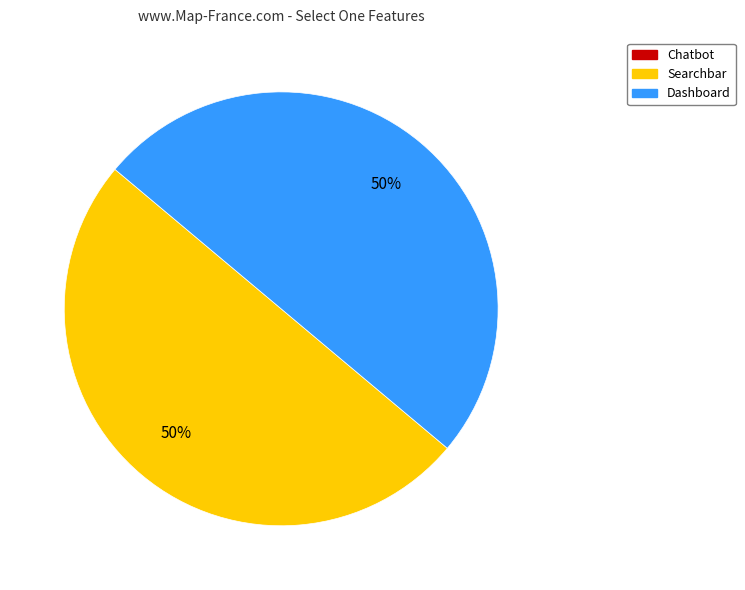

To the nearest percent, what is the average slice percentage?

50%